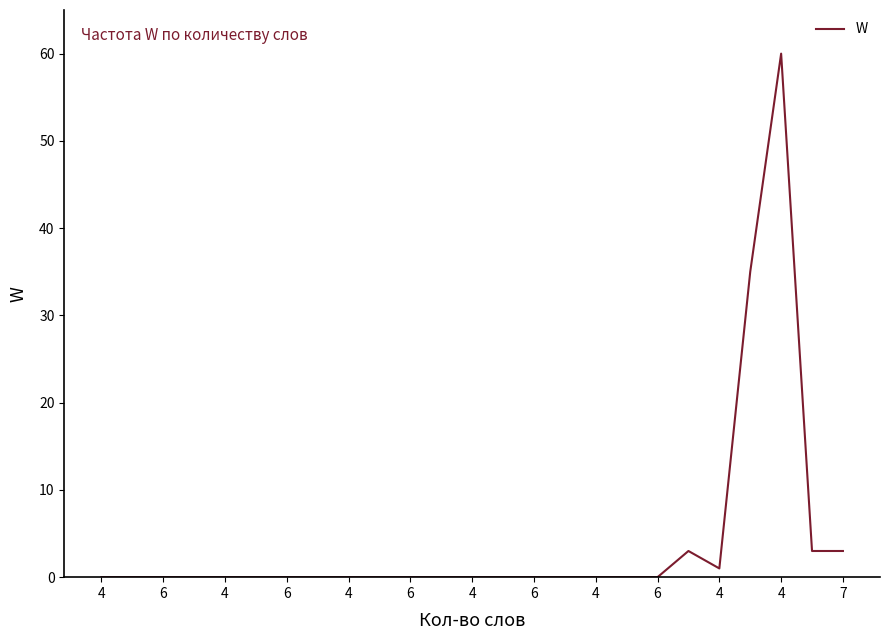

What is the greatest value displayed?

60